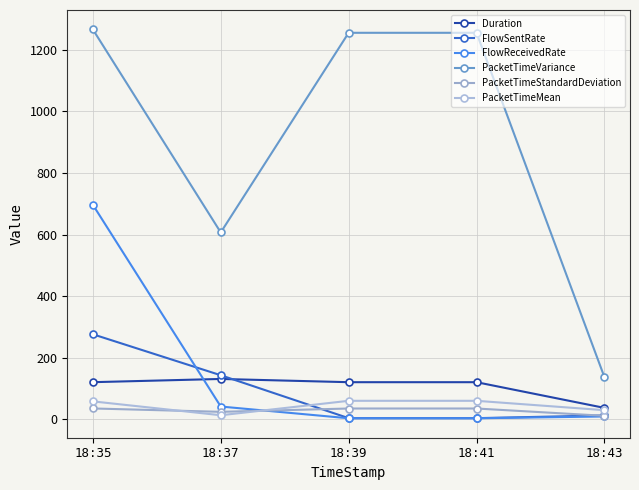

How many data points does each series have?

5